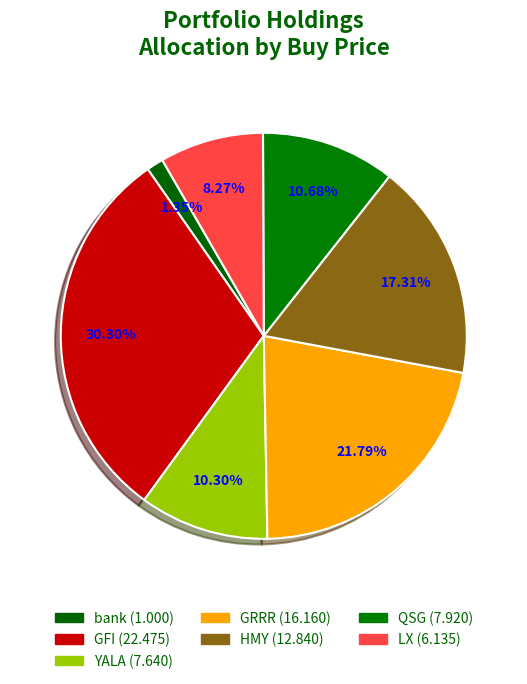

Which slice is the smallest?

bank